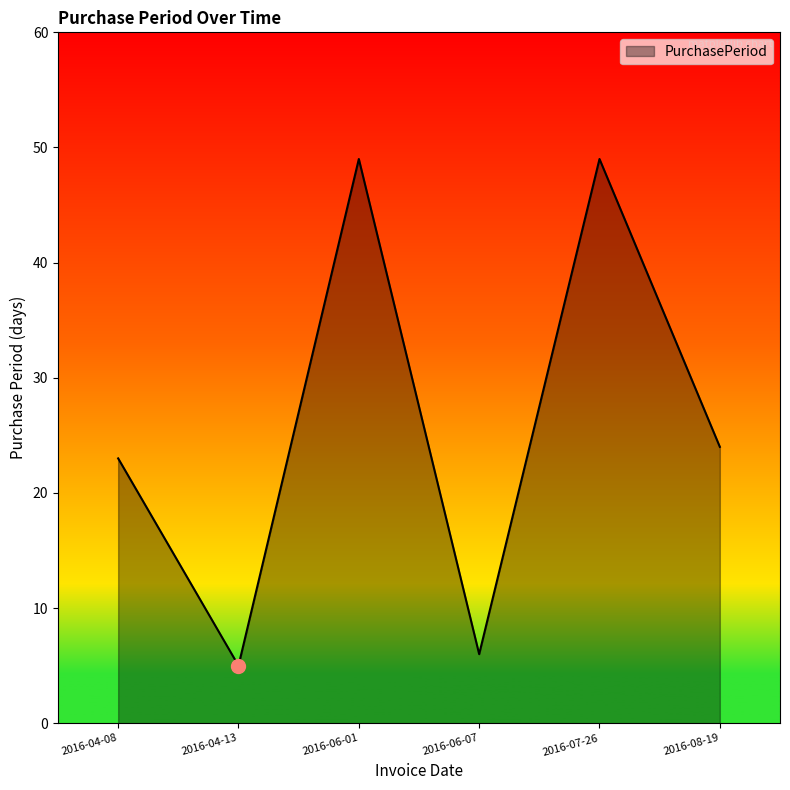

What is the difference between the maximum and minimum values?

44